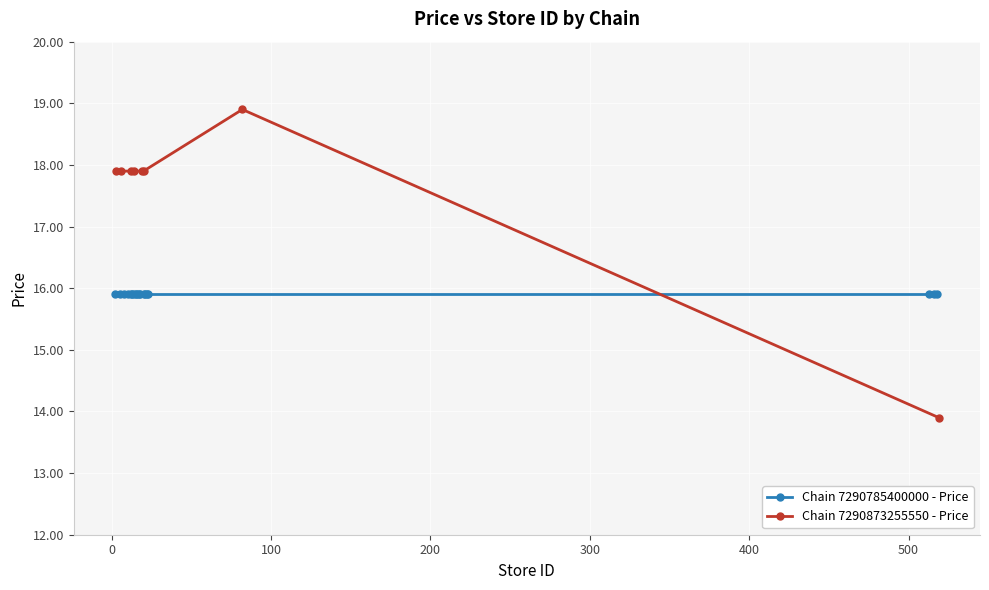

What is the value of the Chain 7290873255550 - Price point at the 3rd from the left?

17.9